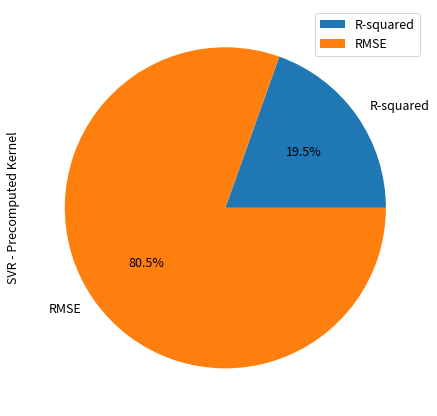

Rank the categories by value from lowest to highest.

R-squared, RMSE